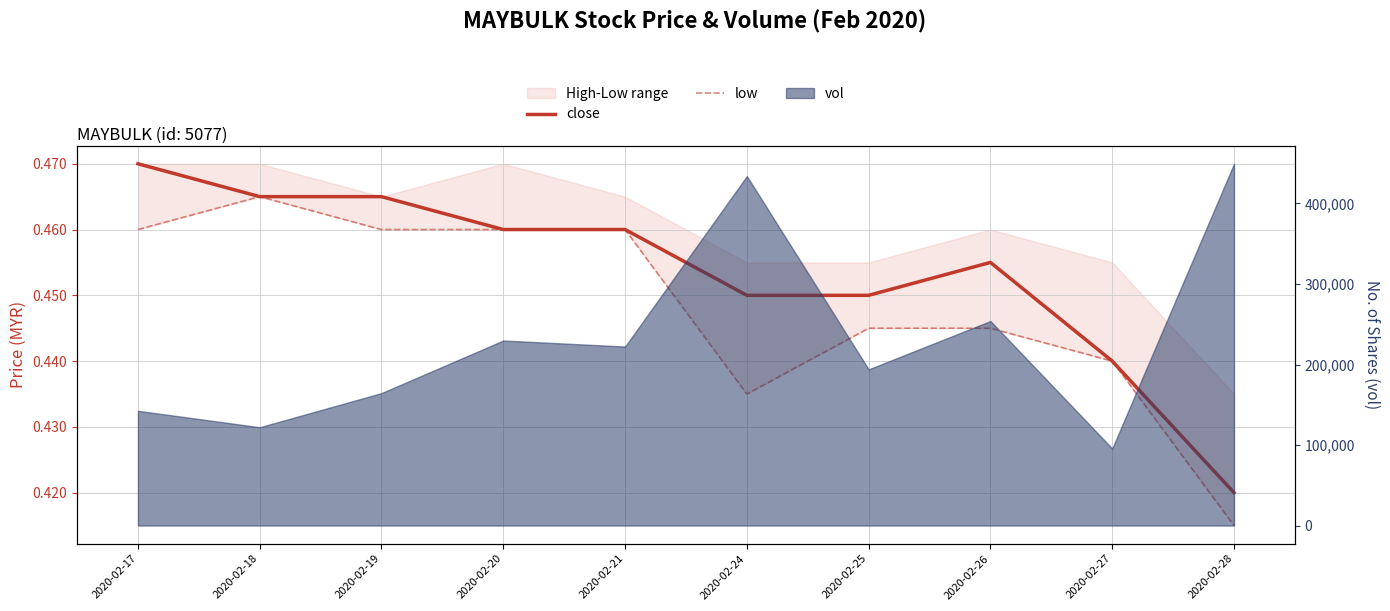

What is the value of the low point at the 6th from the left?

0.4